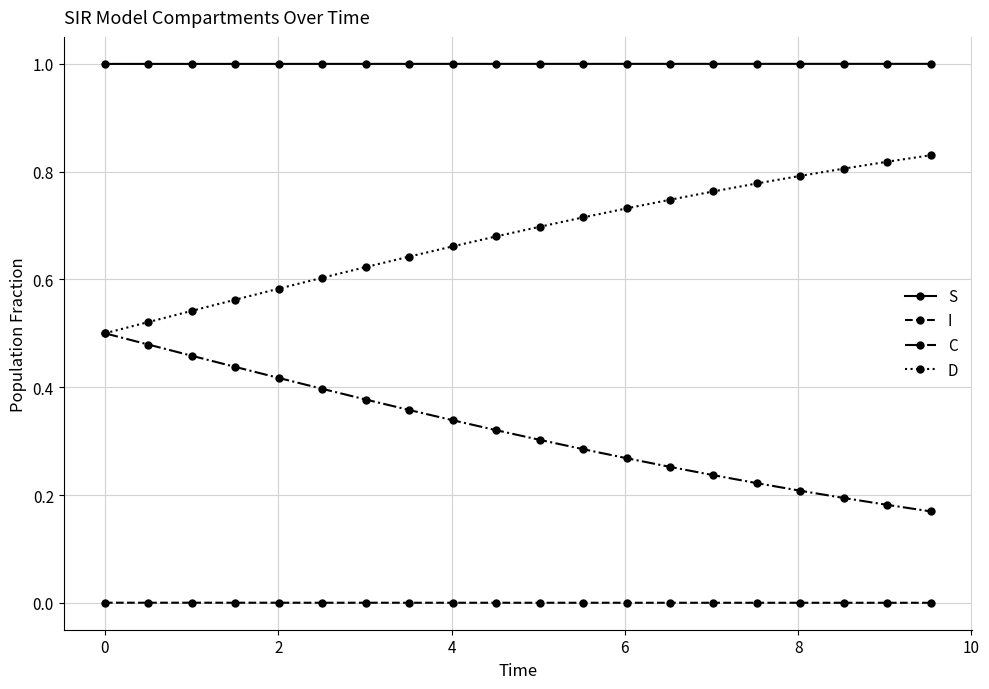

True or false: C and S intersect in this chart.

False